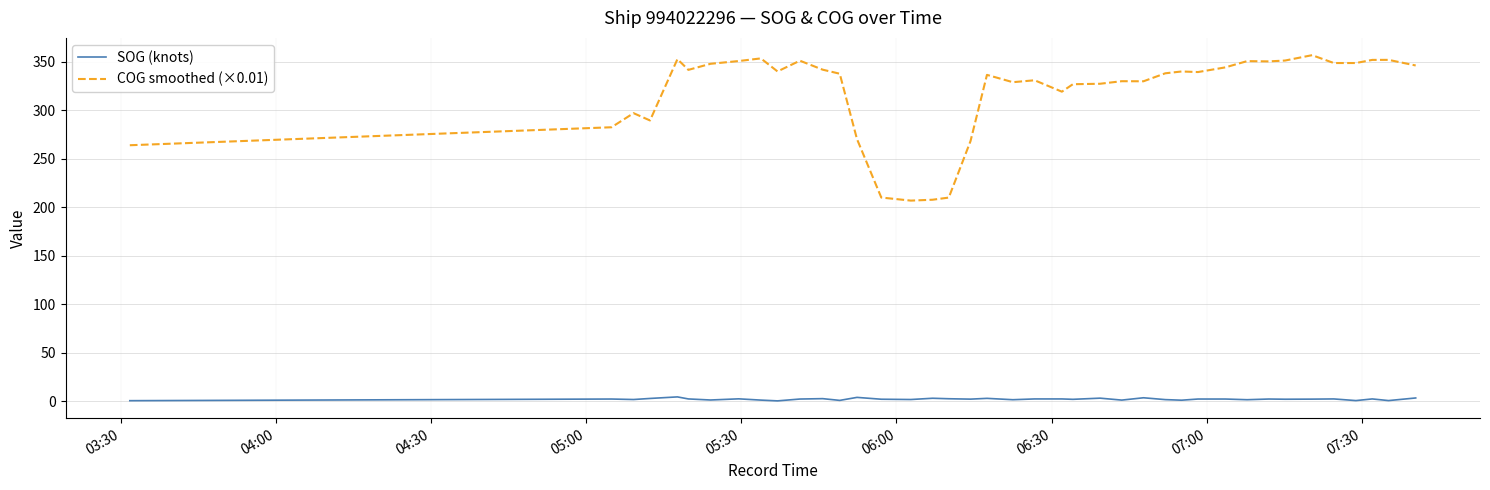

How many distinct data groups are displayed?

2